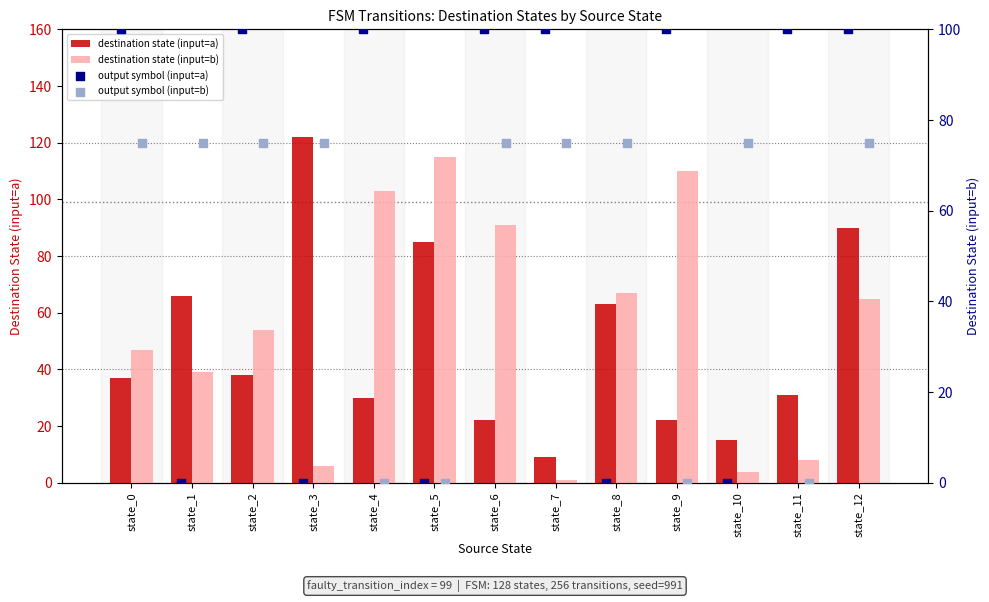

What is the total value across all series at state_11?

139